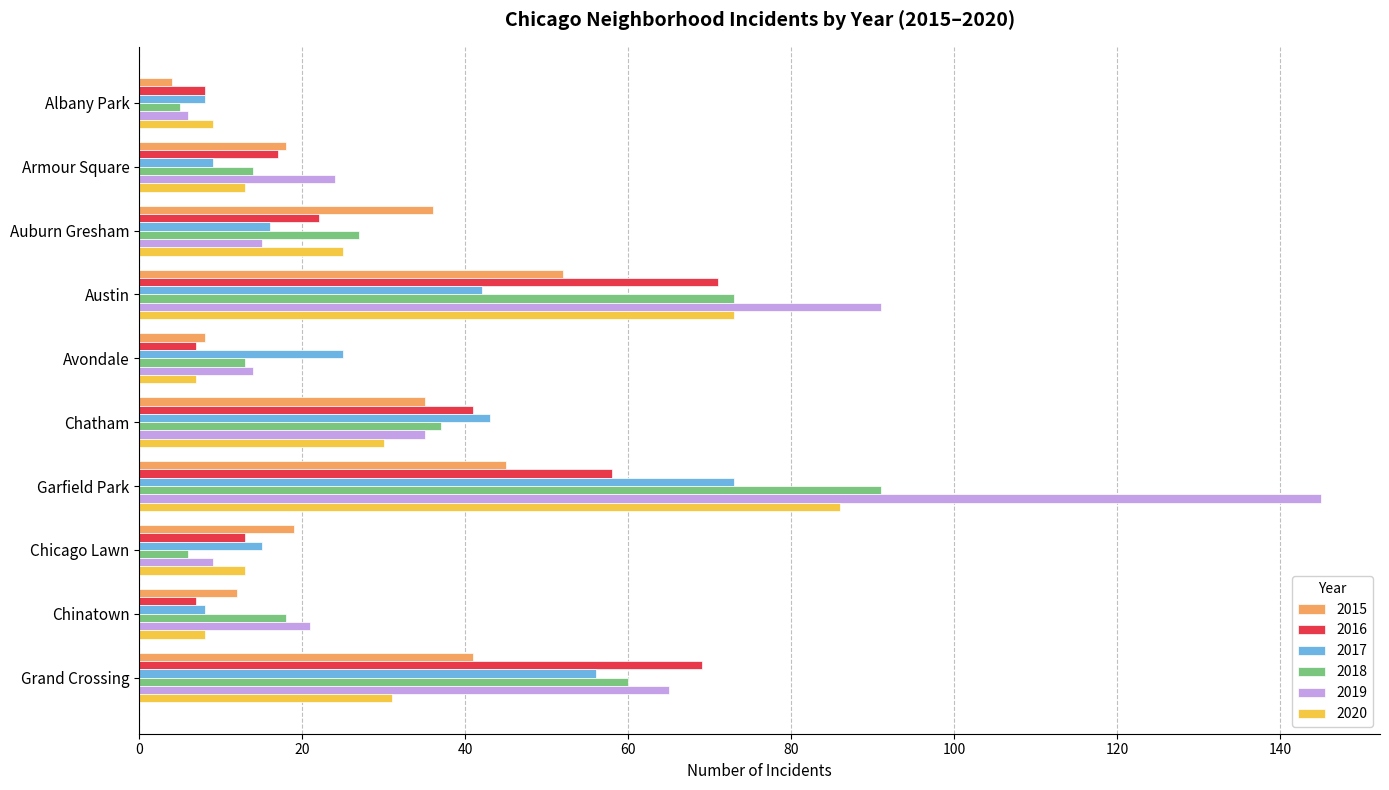

Count the number of data series in this chart.

6